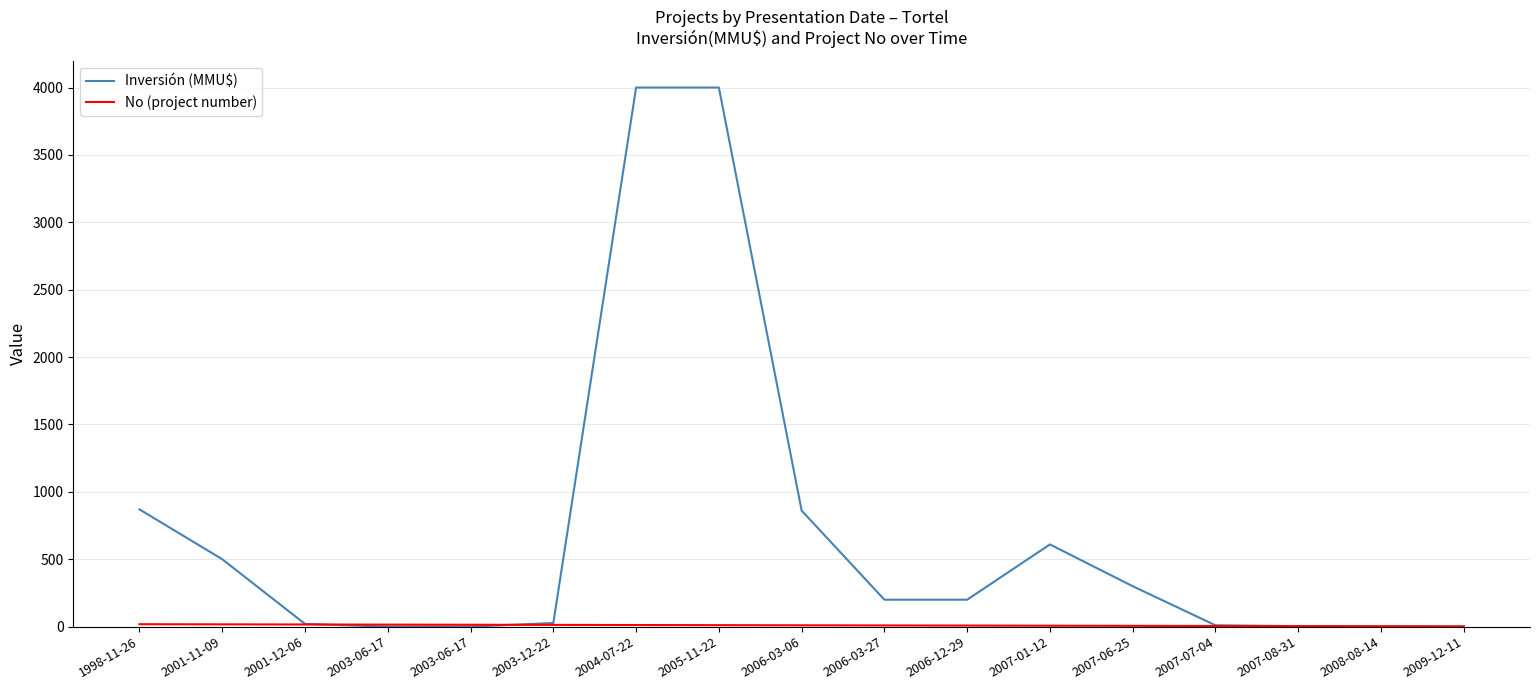

Where do Inversión (MMU$) and No (project number) first cross each other?

2001-12-06 and 2003-06-17